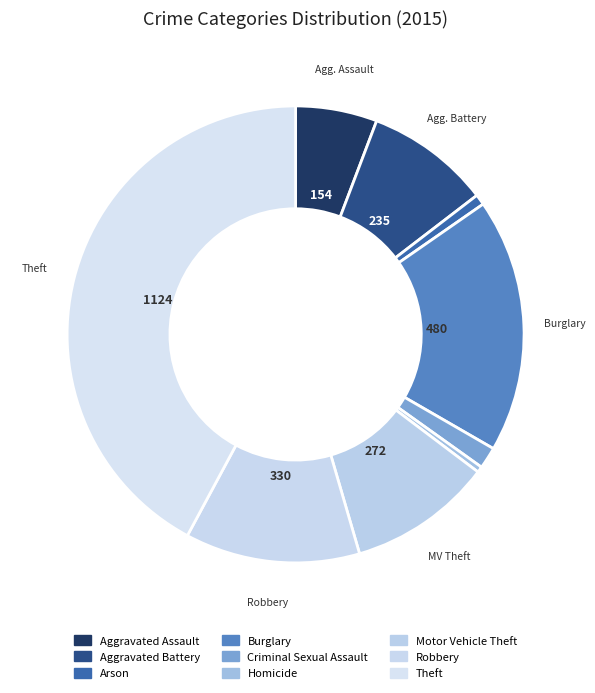

How many segments does this pie chart have?

9